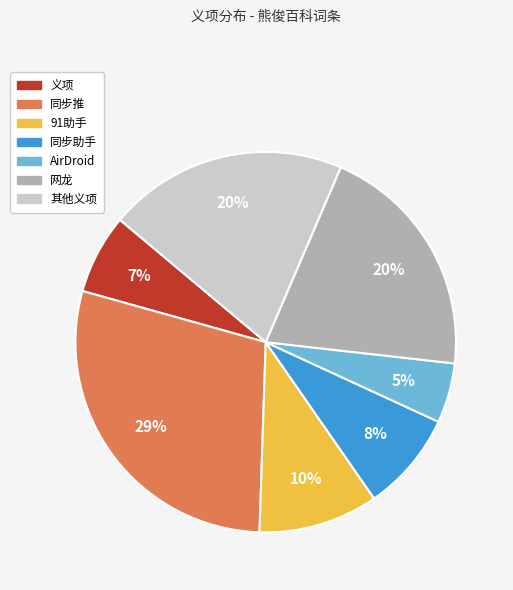

To the nearest percent, what is the average slice percentage?

14%